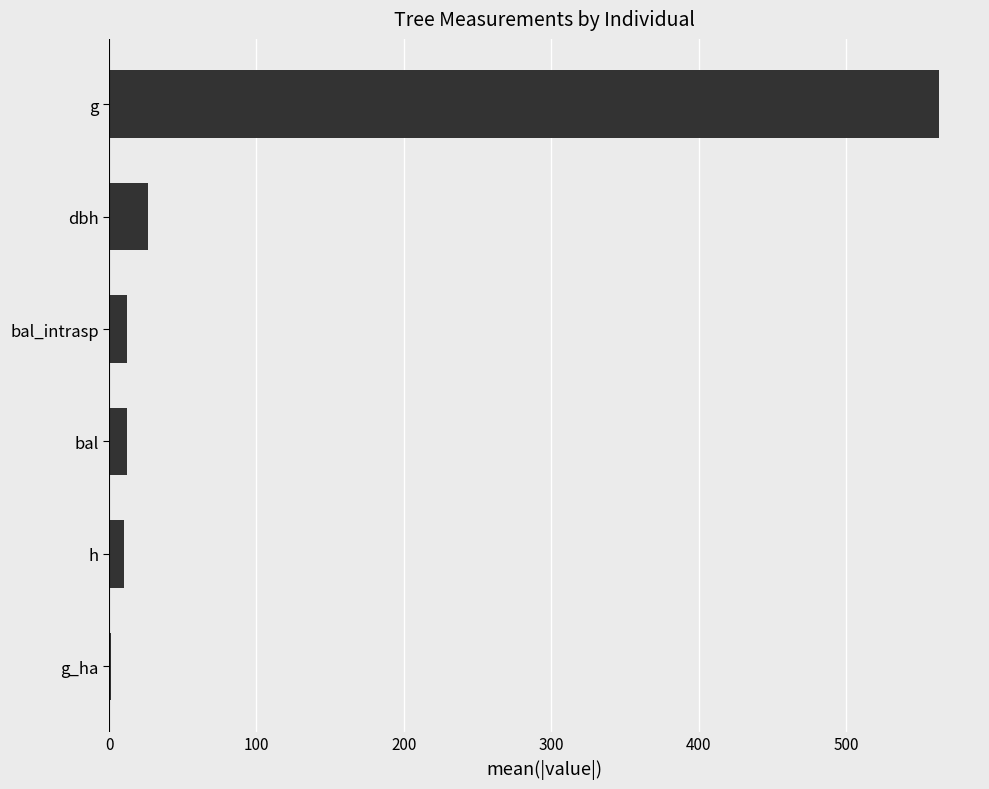

Is it true that the value at g is 562.8?

True